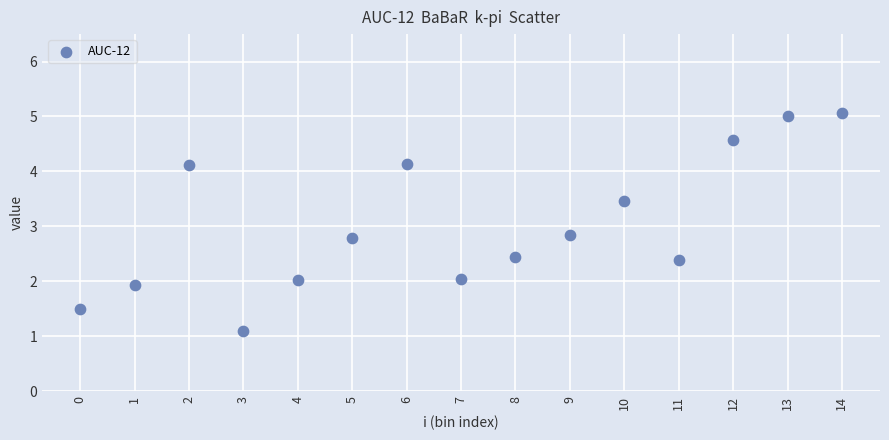

What is the range of Y values (max minus min)?

4.0